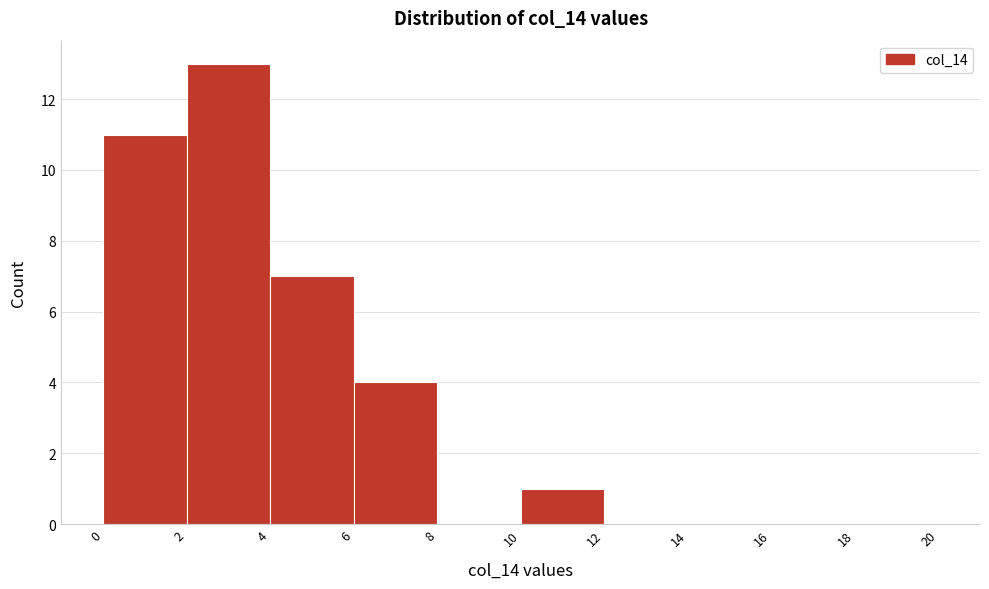

Reading left to right, list every bar in this chart as the range it spans on the x-axis followed by its height. The values are not printed on the chart, so give them approximately, as read against the axis.

0 to 2: 11
2 to 4: 13
4 to 6: 7
6 to 8: 4
8 to 10: 0
10 to 12: 1
12 to 14: 0
14 to 16: 0
16 to 18: 0
18 to 20: 0